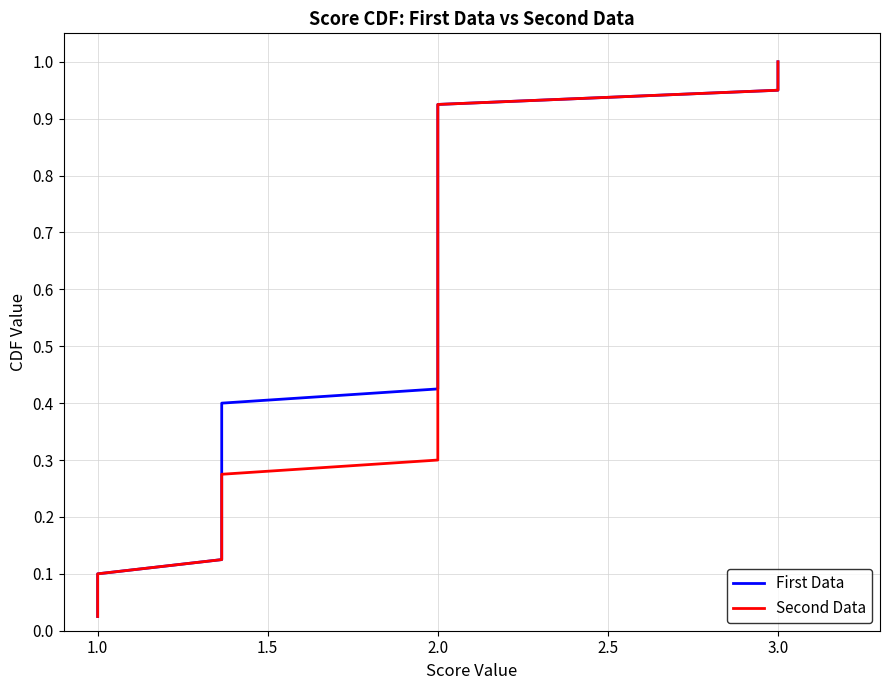

True or false: First Data has more than 0 points higher than both neighbors.

False